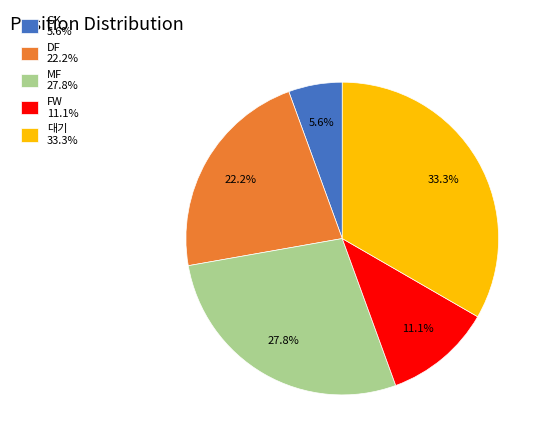

Is there any slice that represents more than half of the pie?

No